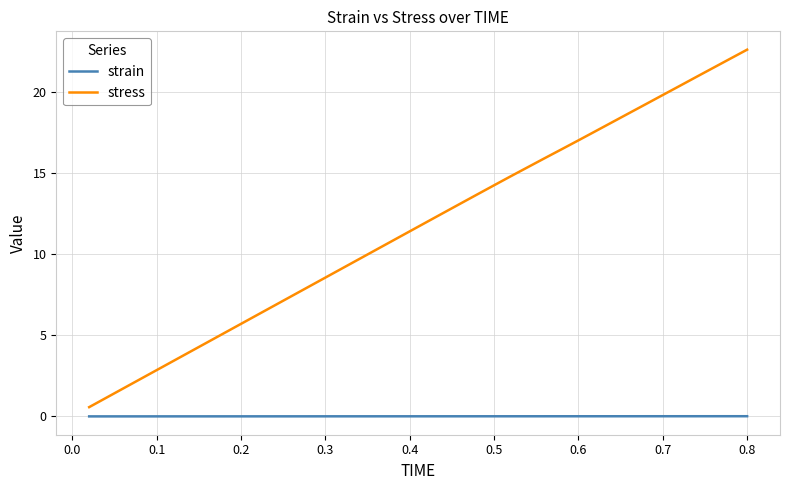

Which series has the largest range (max minus min)?

stress